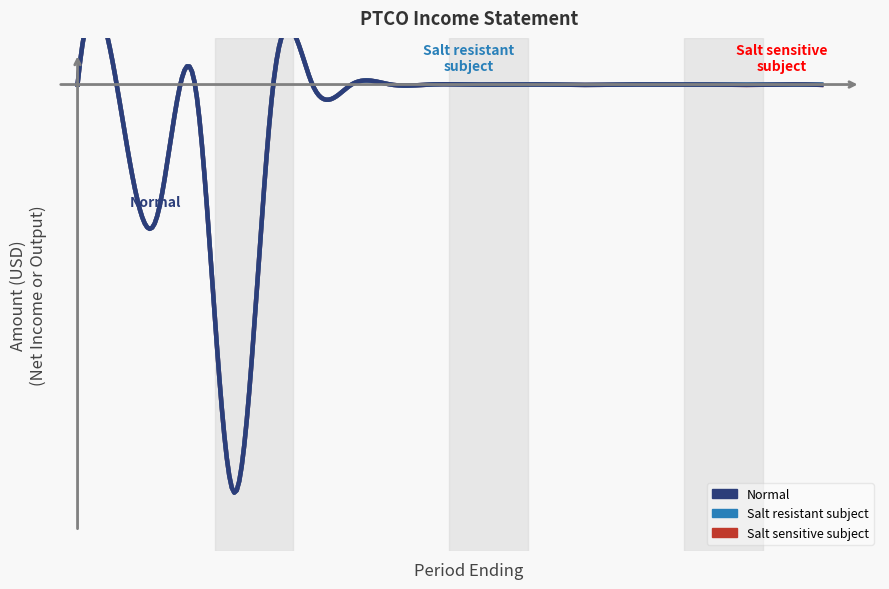

At how many categories does at least one series exceed -47162?

19